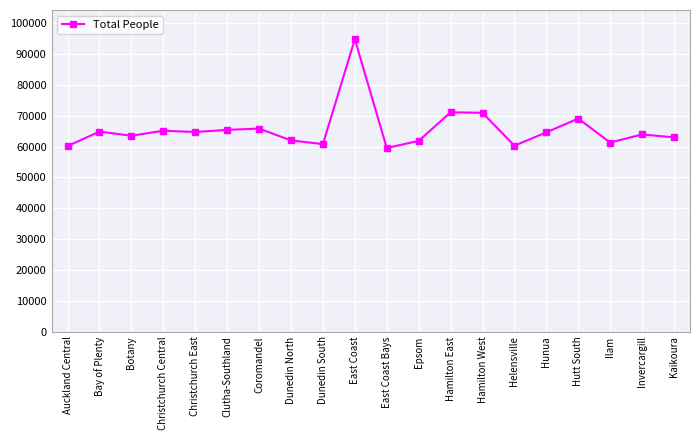

What is the label of the 19th point from the right?

Bay of Plenty